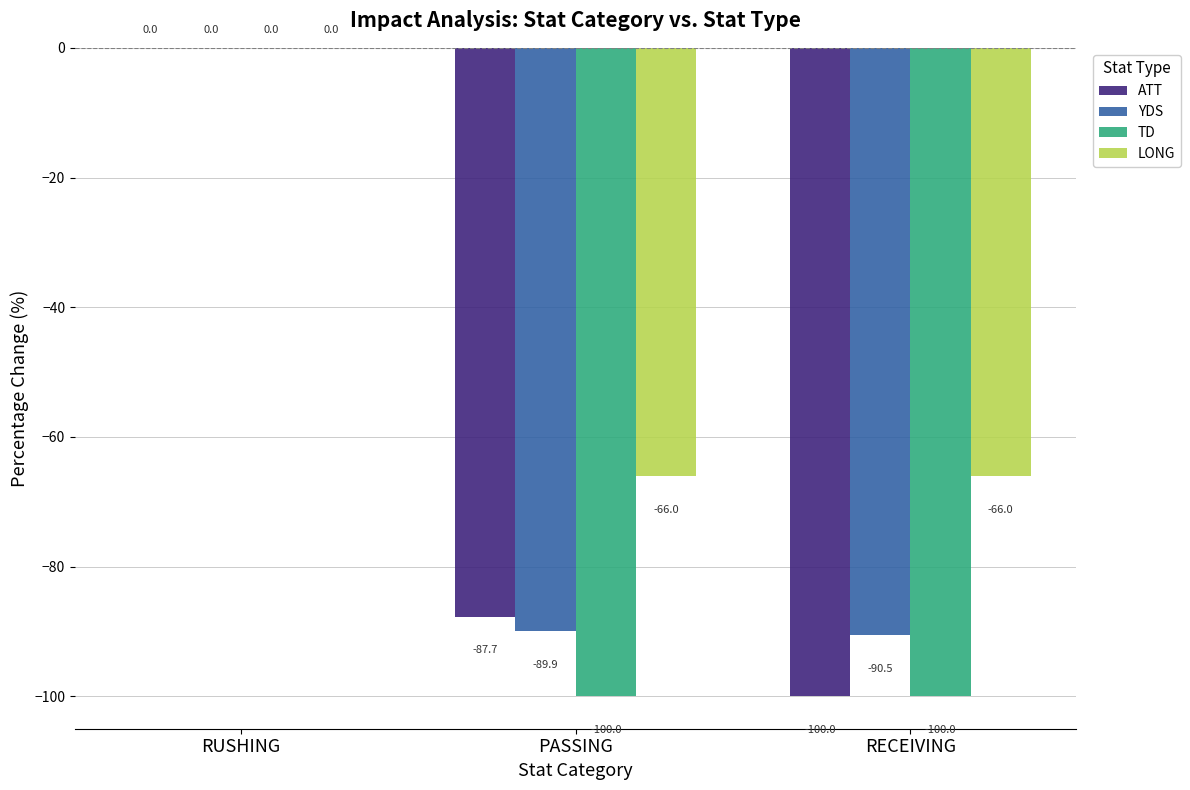

Where is YDS nearest to the value -45?

PASSING